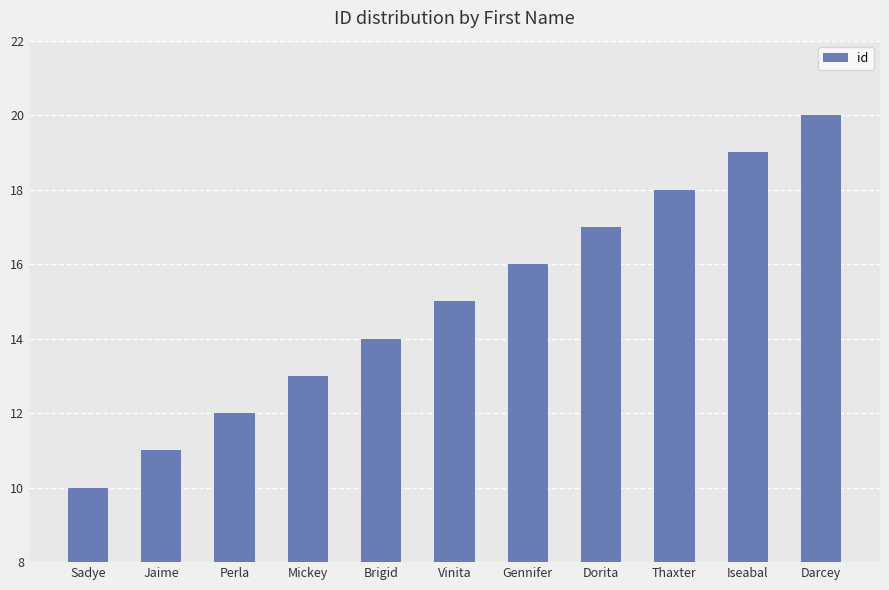

Rank the categories by value from highest to lowest.

Darcey, Iseabal, Thaxter, Dorita, Gennifer, Vinita, Brigid, Mickey, Perla, Jaime, Sadye